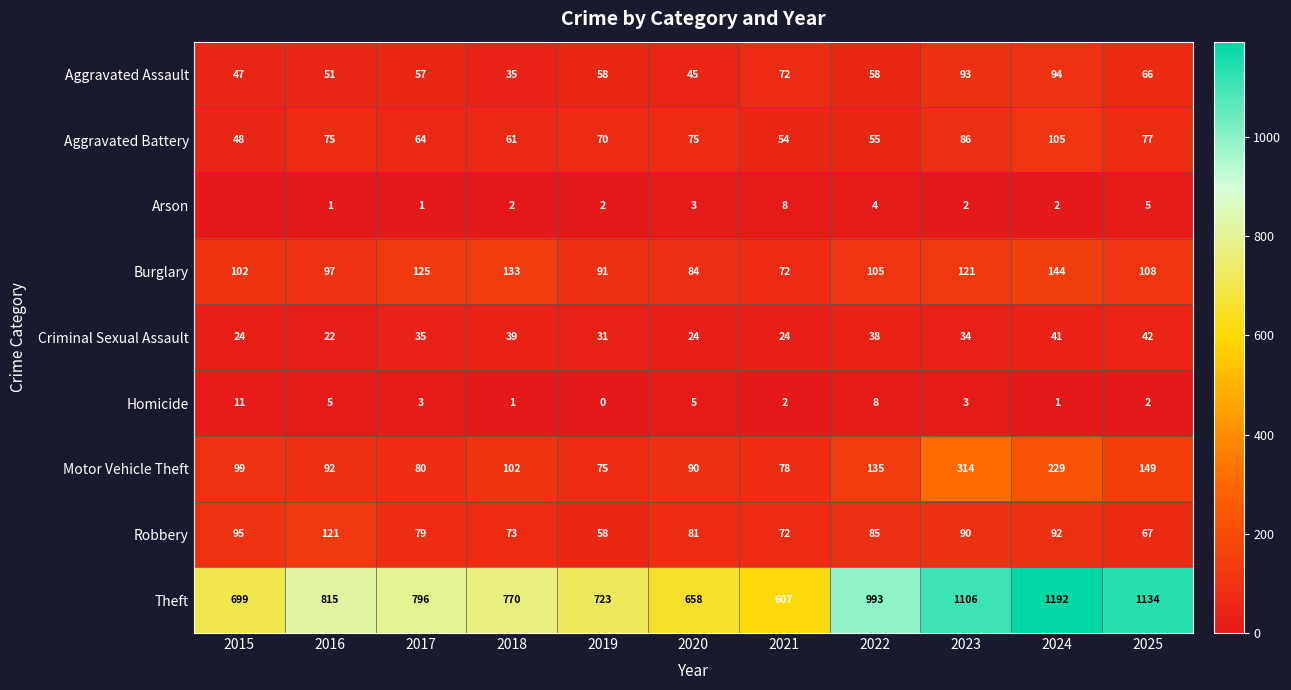

At which label is Robbery closest to 89?

2023